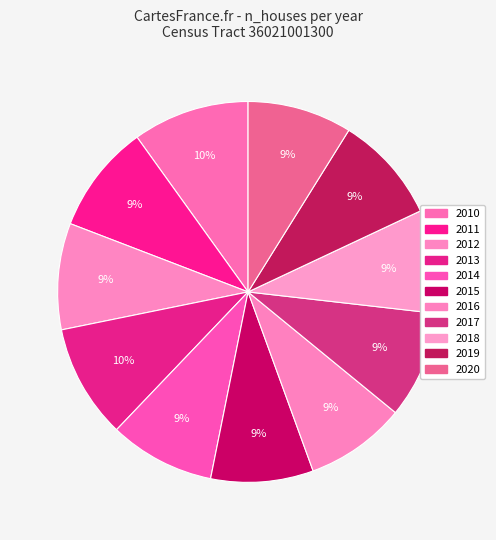

Combined, do 2019 and 2014 account for over 50%?

No